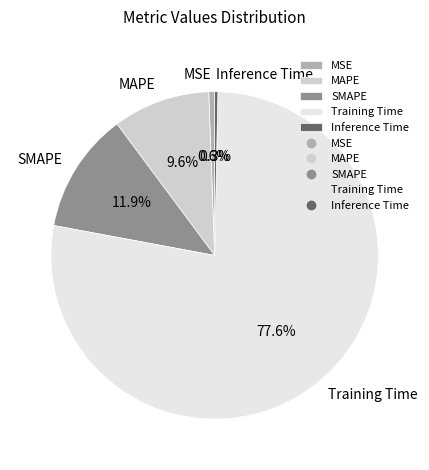

How many slices are in this pie chart?

5